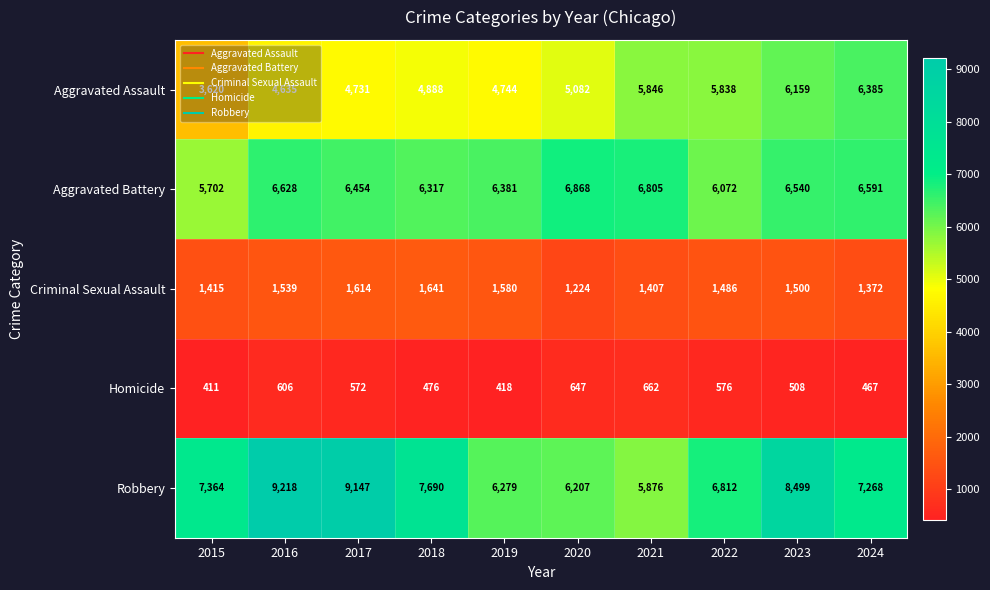

What is the sum of the Criminal Sexual Assault values at 2018 and 2022?

3127